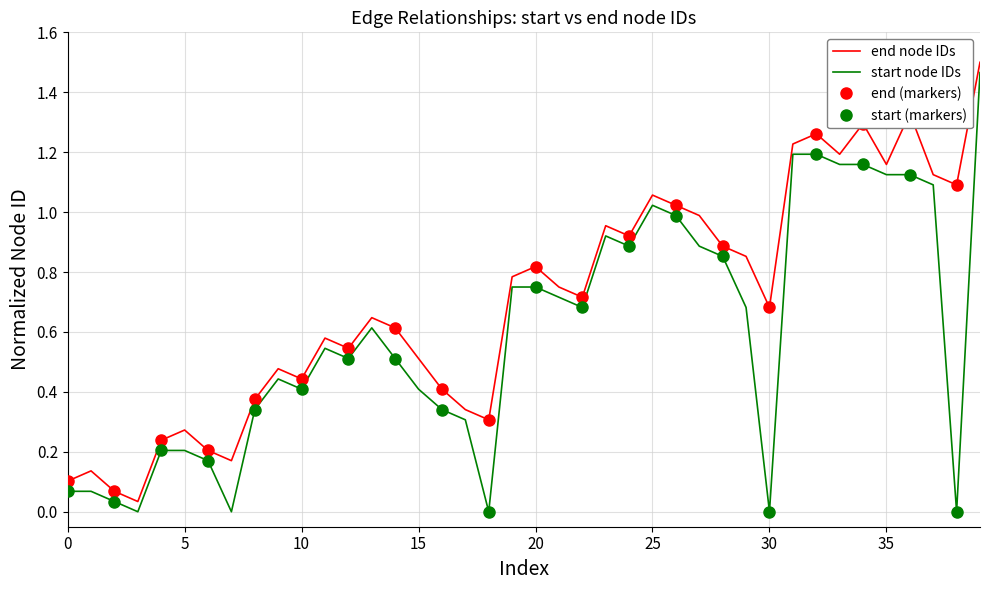

What is the sum of all end values?

28.1